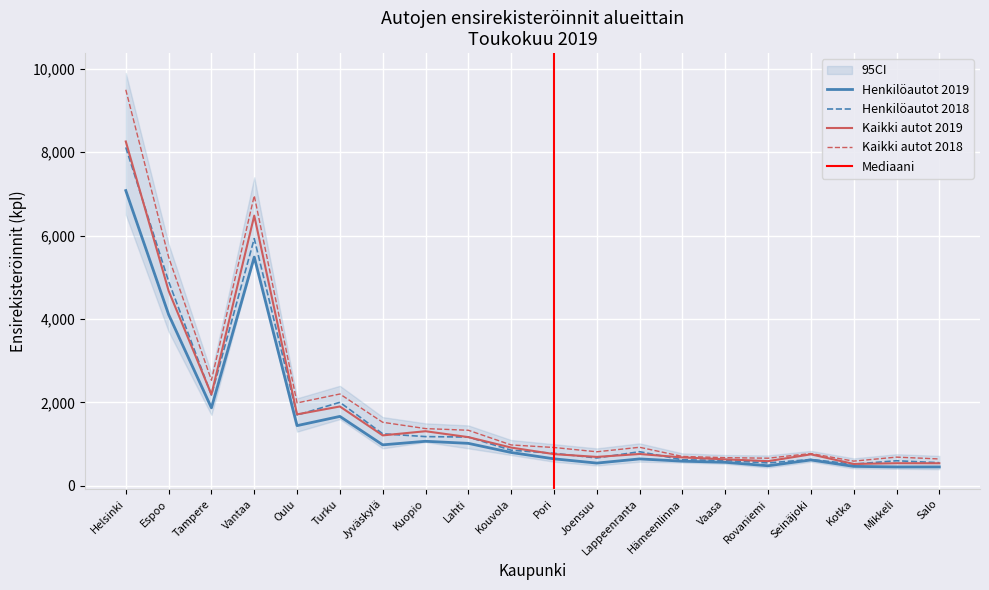

True or false: Henkilöautot 2019 has more than 1 interior local peaks.

True